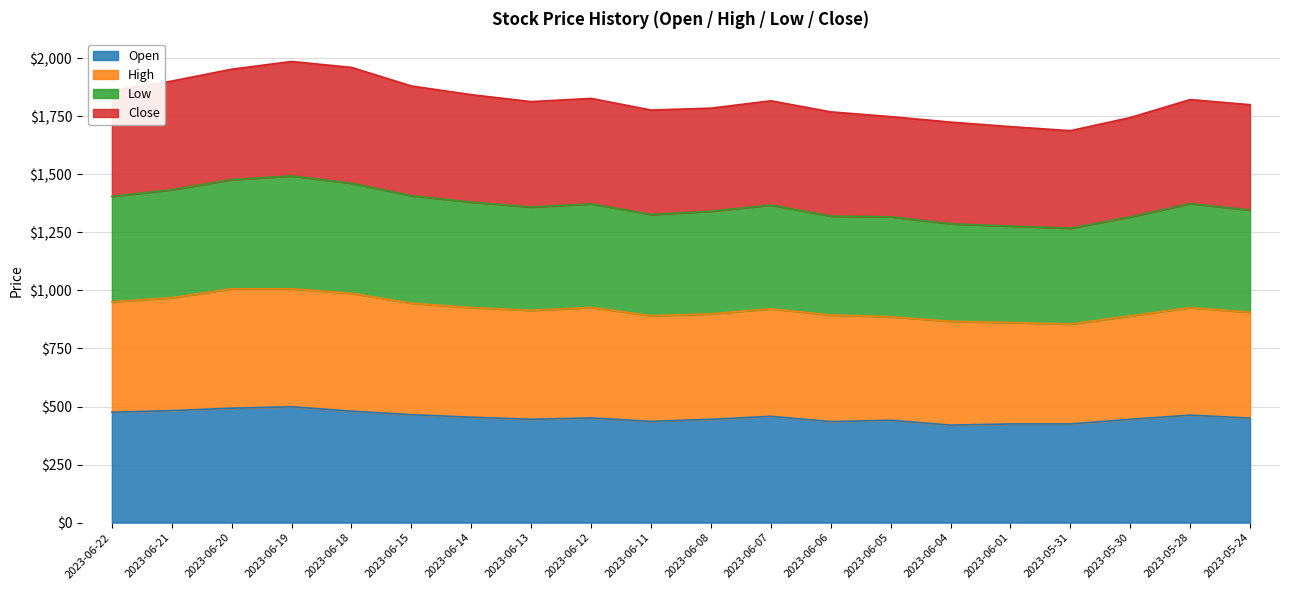

At how many categories does at least one series exceed 1465?

20